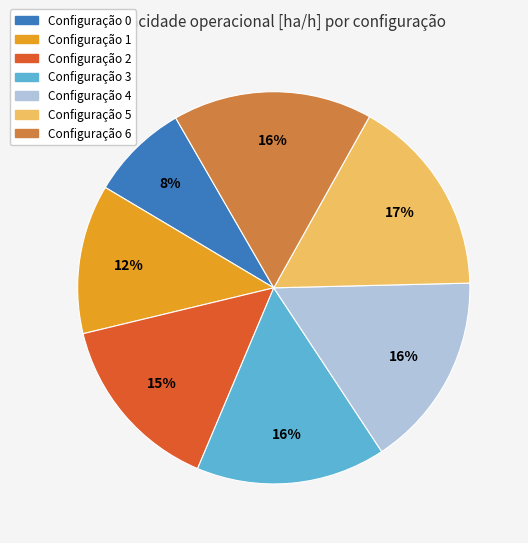

Which has a higher value, Configuração 1 or Configuração 4?

Configuração 4